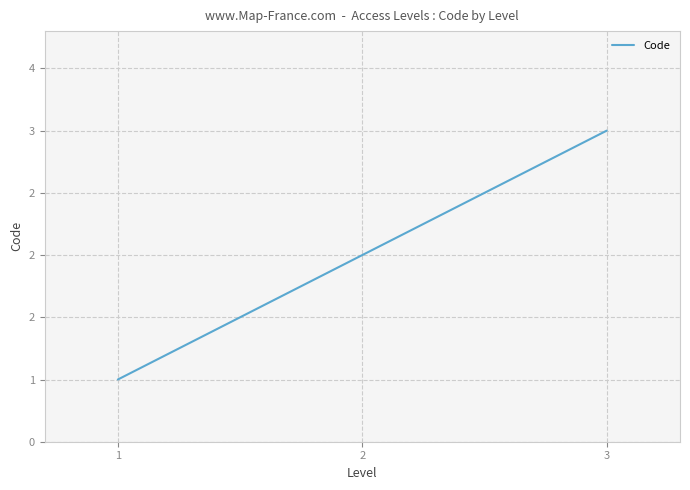

The value at 2 is 2. True or false?

True